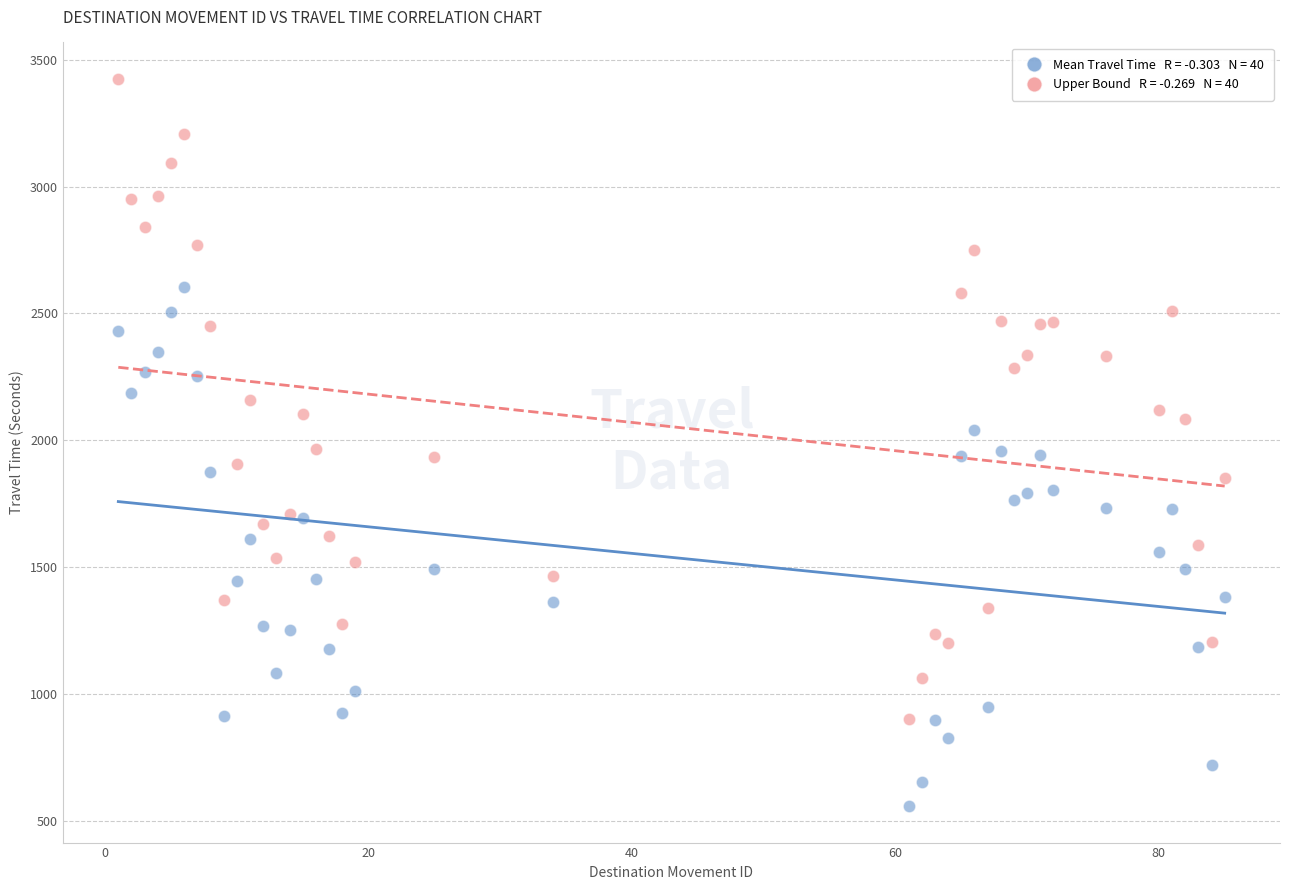

Across all data points, what is the range of X values (max minus min)?

84